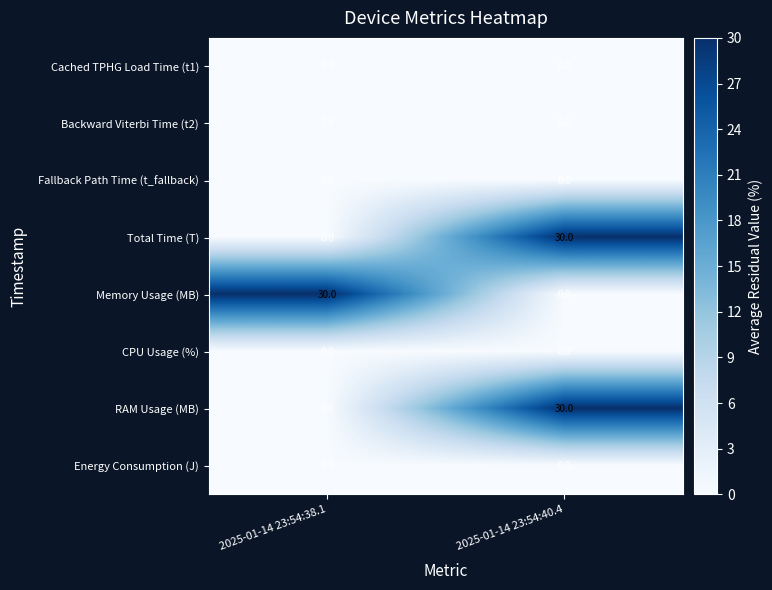

The value of Energy Consumption (J) at 2025-01-14 23:54:40.4 is 0. True or false?

True